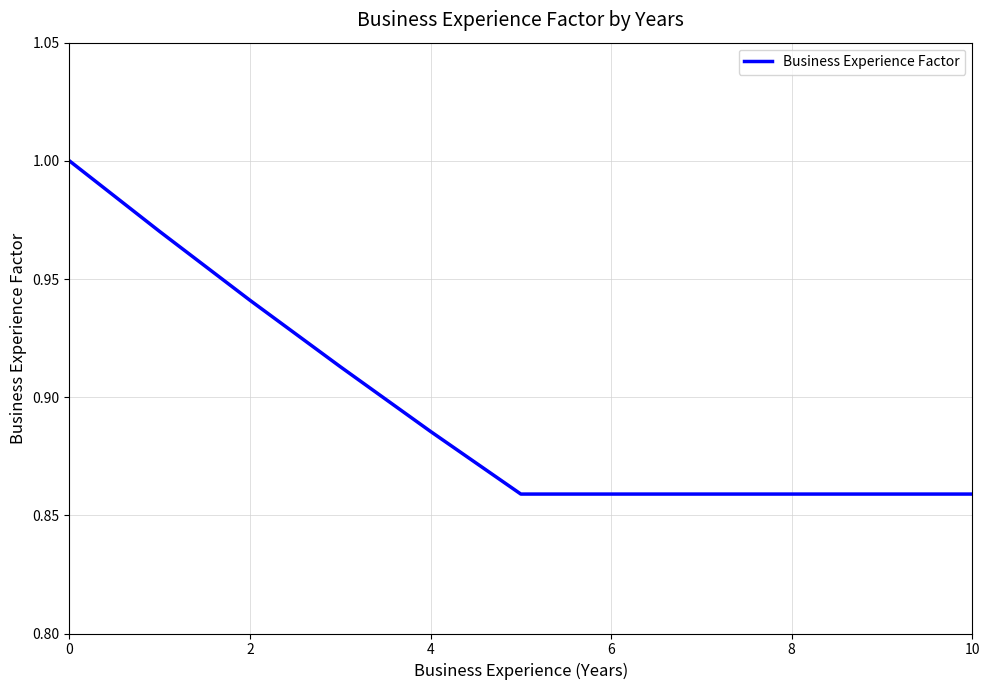

What is the smallest value displayed?

0.9